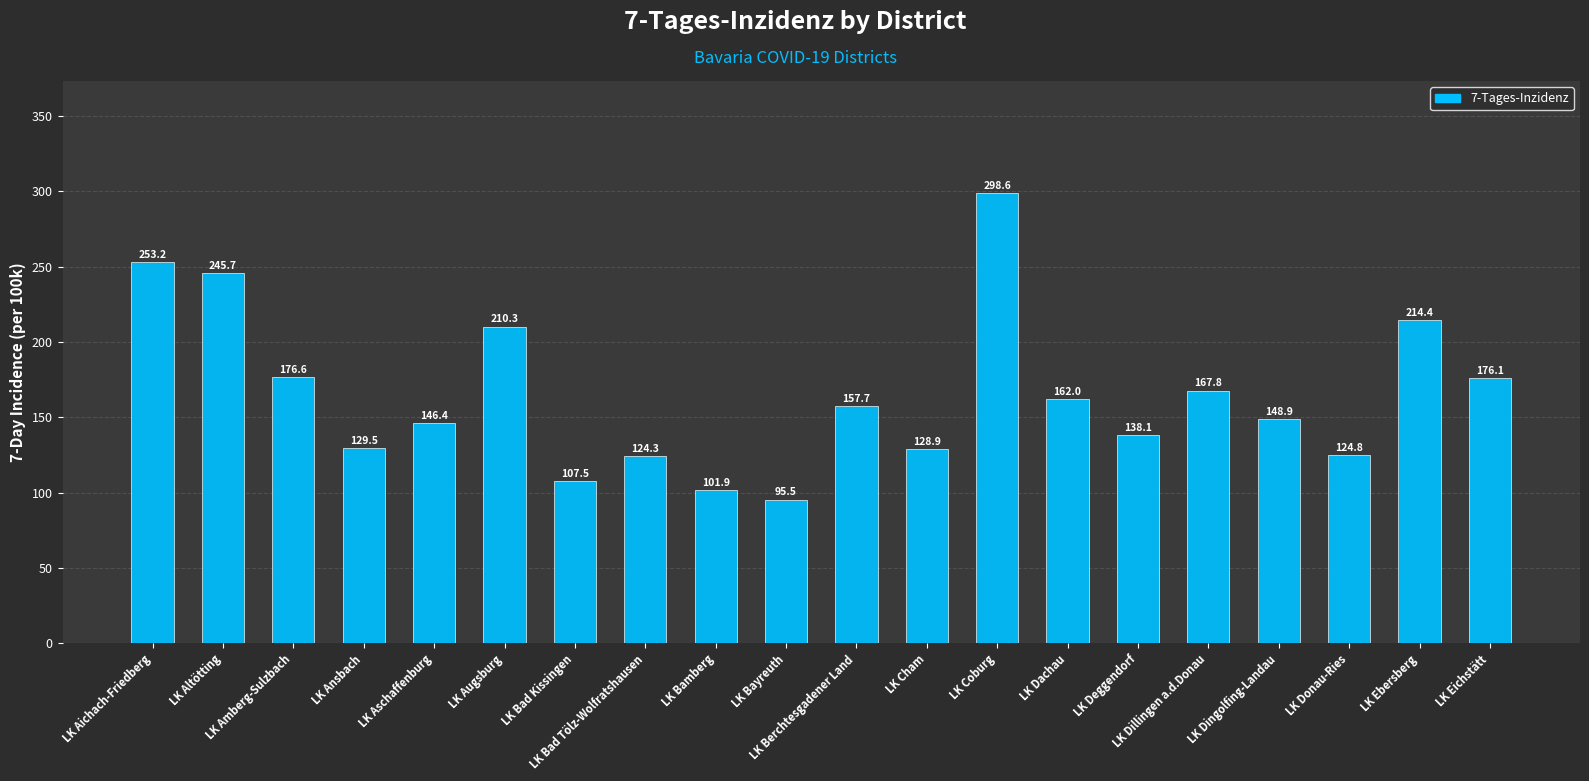

True or false: the data shows 267.1 at LK Eichstätt.

False